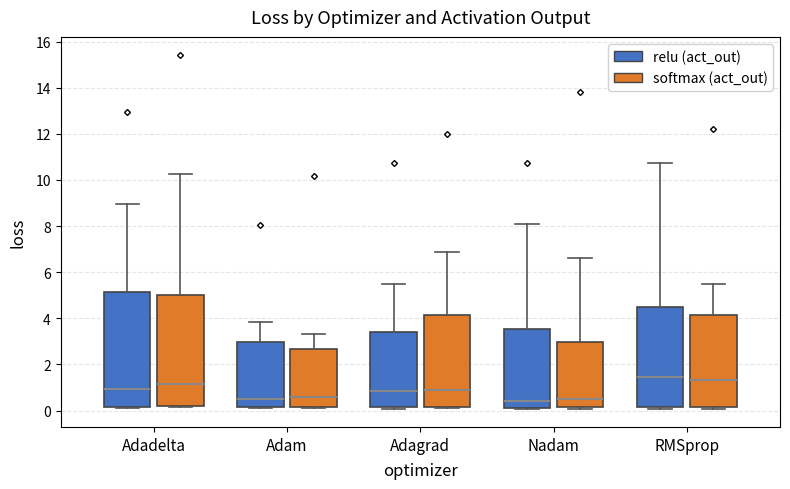

Reading left to right, transcribe this box plot: for each box, give where its median line is, the range the box spans, and where its two whiskers end, as read against the y-axis. The values are not printed on the chart, so give them approximately, as read against the axis.

Adadelta (relu (act_out)): median 1.0, box 0.2 to 5.2, whiskers 0.2 to 9.0
Adadelta (softmax (act_out)): median 1.2, box 0.2 to 5.0, whiskers 0.2 to 10.2
Adam (relu (act_out)): median 0.6, box 0.2 to 3.0, whiskers 0.2 to 3.8
Adam (softmax (act_out)): median 0.6, box 0.2 to 2.6, whiskers 0.2 to 3.4
Adagrad (relu (act_out)): median 0.8, box 0.2 to 3.4, whiskers 0.0 to 5.6
Adagrad (softmax (act_out)): median 1.0, box 0.2 to 4.2, whiskers 0.0 to 6.8
Nadam (relu (act_out)): median 0.4, box 0.2 to 3.6, whiskers 0.0 to 8.0
Nadam (softmax (act_out)): median 0.6, box 0.2 to 3.0, whiskers 0.0 to 6.6
RMSprop (relu (act_out)): median 1.4, box 0.2 to 4.4, whiskers 0.0 to 10.8
RMSprop (softmax (act_out)): median 1.4, box 0.2 to 4.2, whiskers 0.0 to 5.6